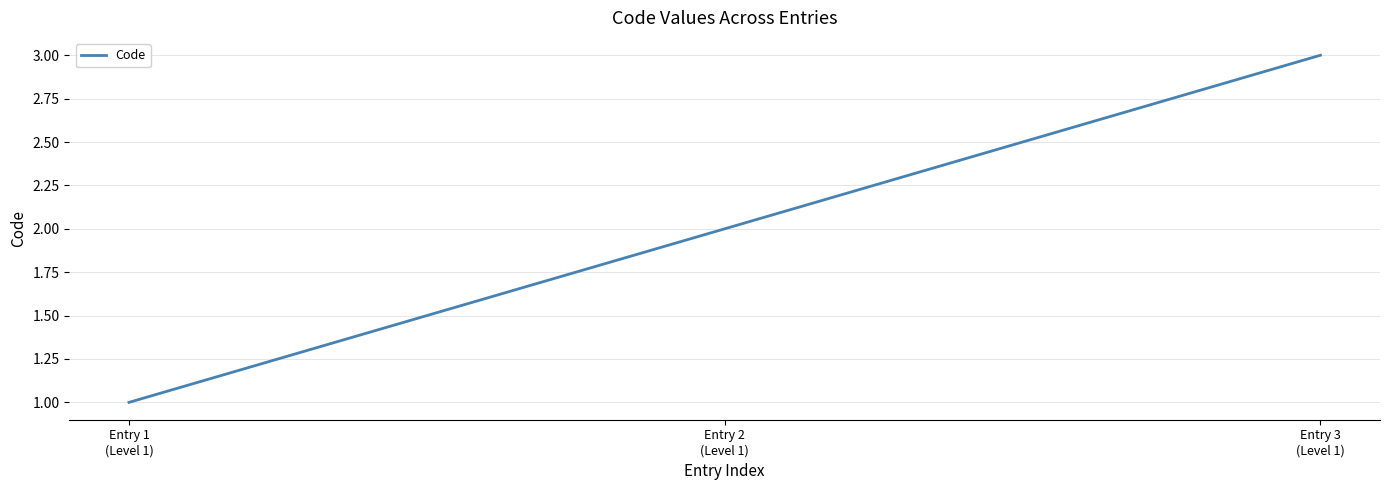

Which has a higher value, Entry 2
(Level 1) or Entry 1
(Level 1)?

Entry 2
(Level 1)